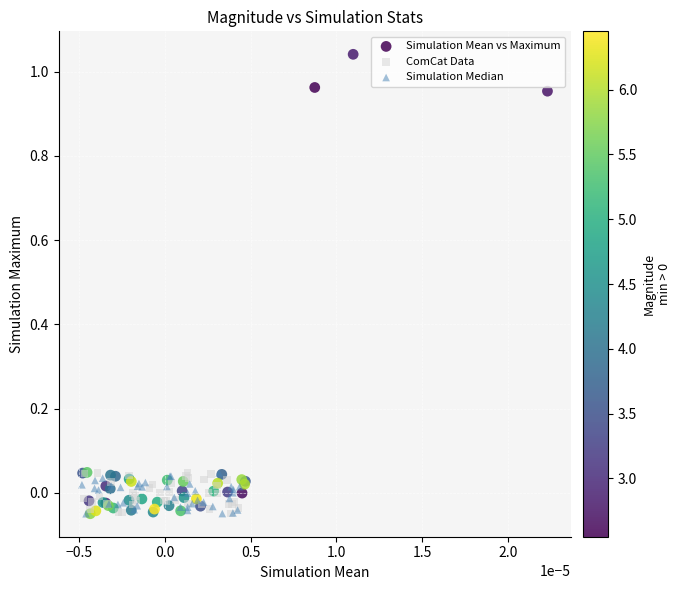

Which series has the widest spread of Y values?

Simulation Mean vs Maximum